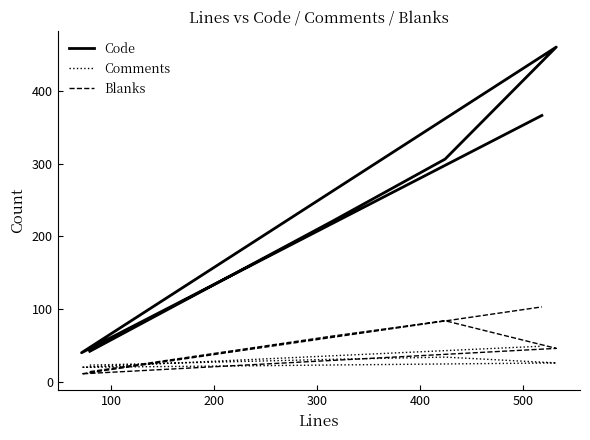

Count the number of categories in the chart.

6